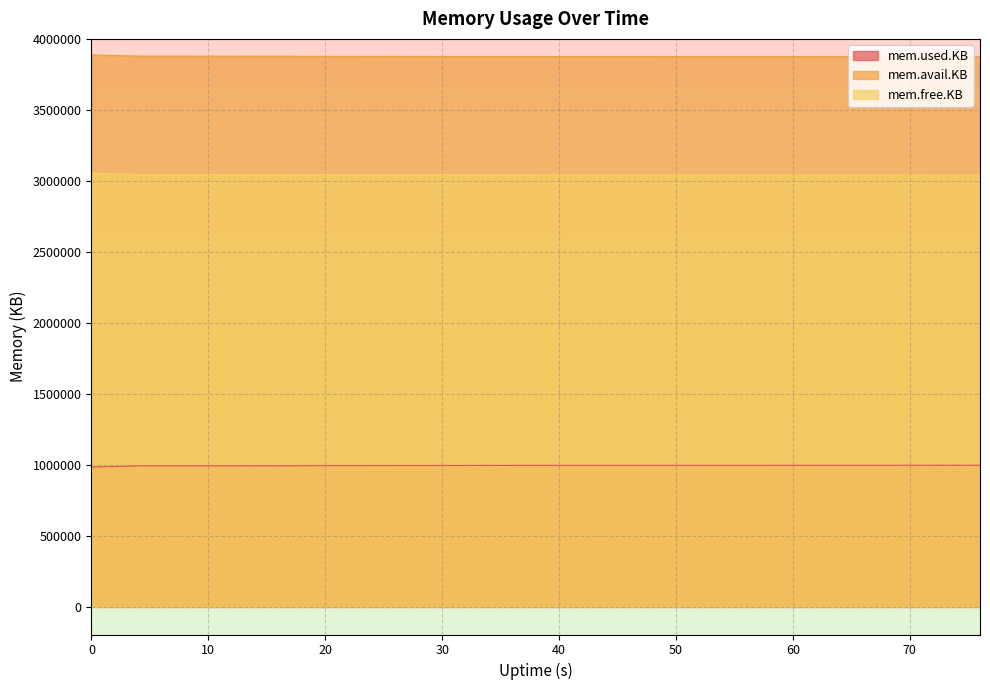

The mem.used.KB series shows 995176 at 20. True or false?

True